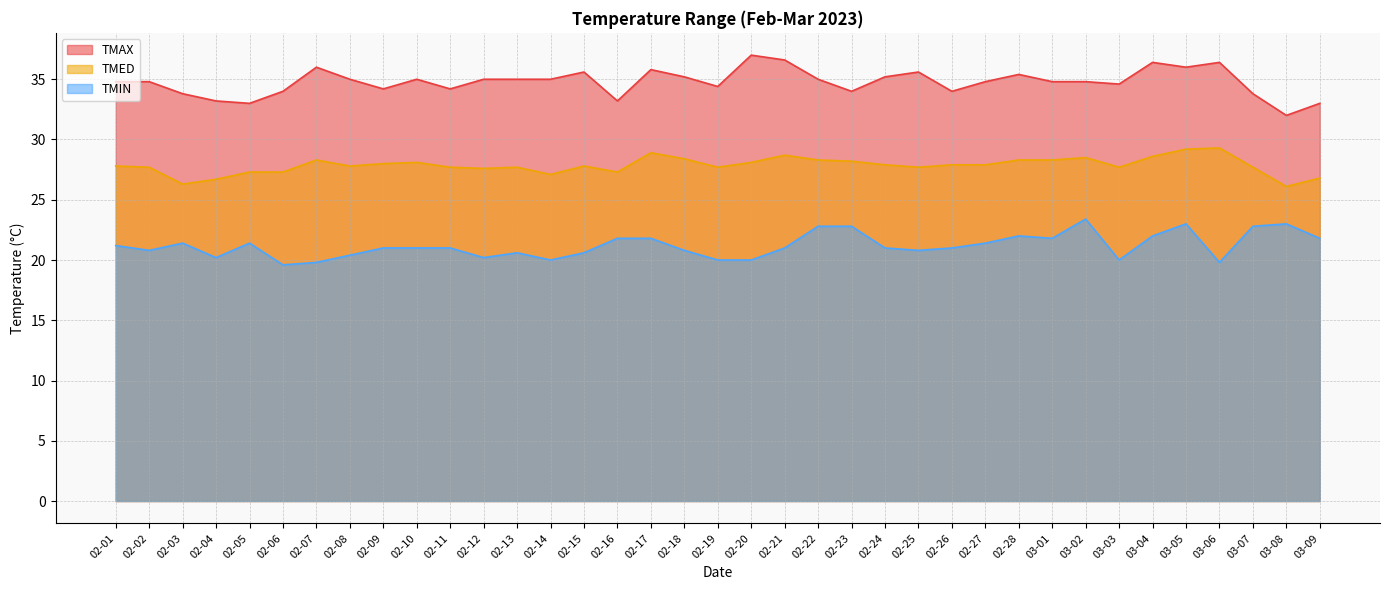

Does the chart have visible grid lines?

Yes